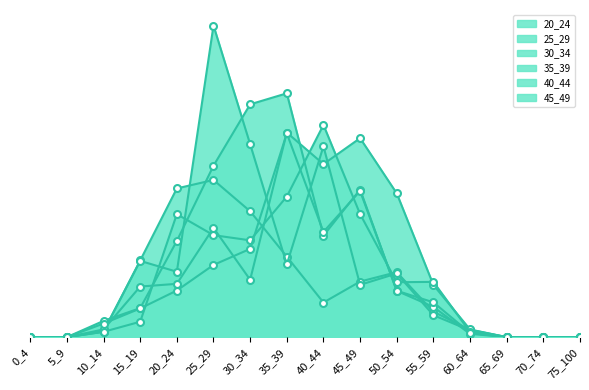

Rank the series by their maximum value, from highest to lowest.

25_29, 30_34, 40_44, 35_39, 45_49, 20_24